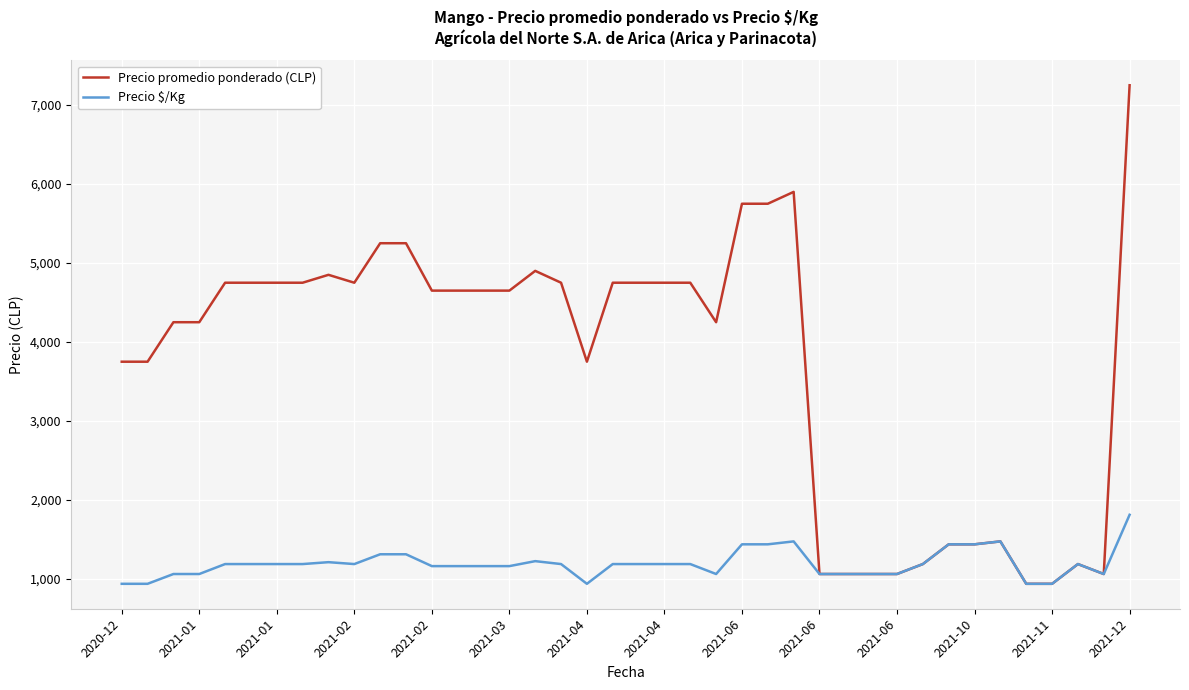

Which series has the largest range (max minus min)?

Precio promedio ponderado (CLP)